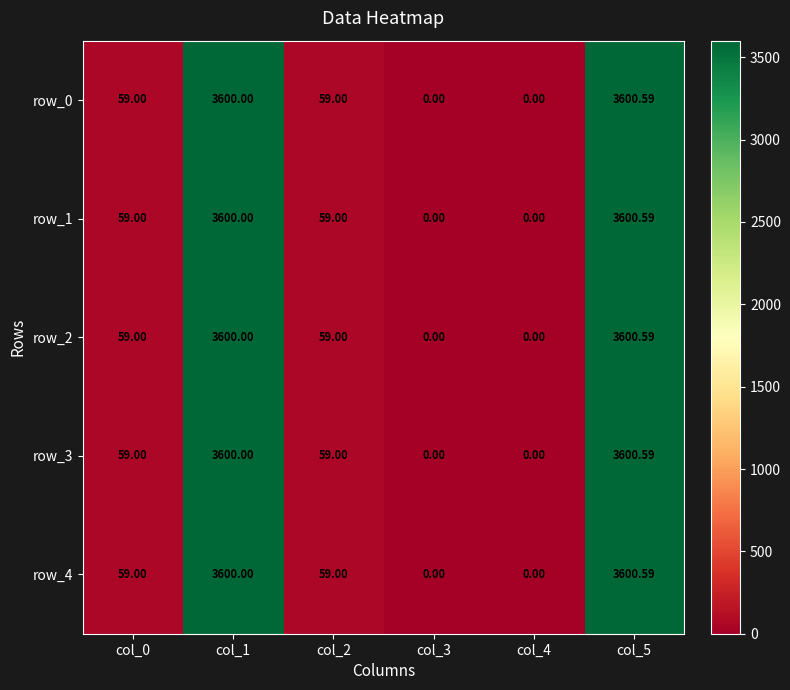

Is the value of row_0 at col_4 greater than the value of row_2 at col_1?

No